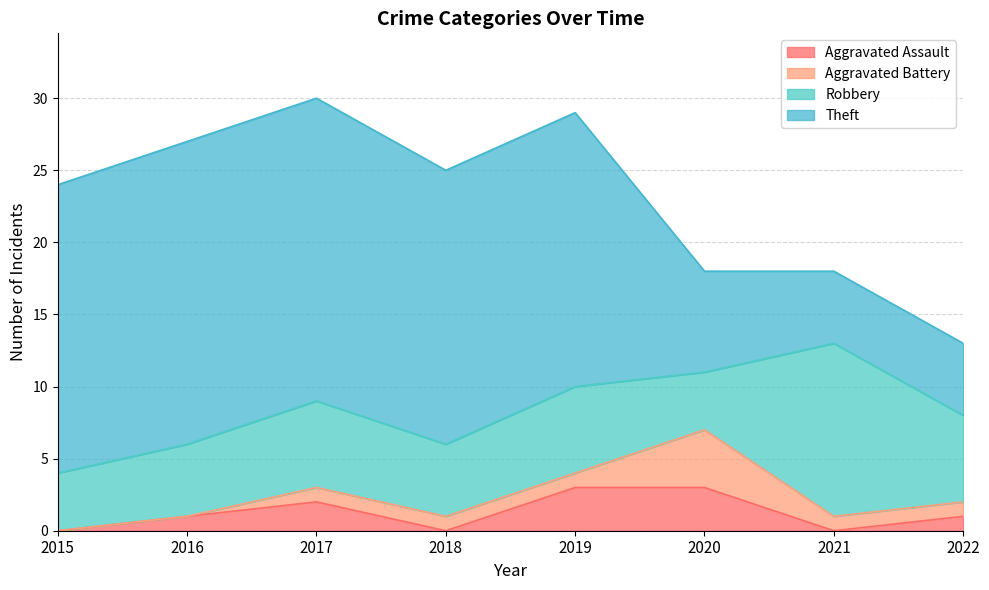

What is the difference between the second highest and second lowest values in the Robbery series?

2